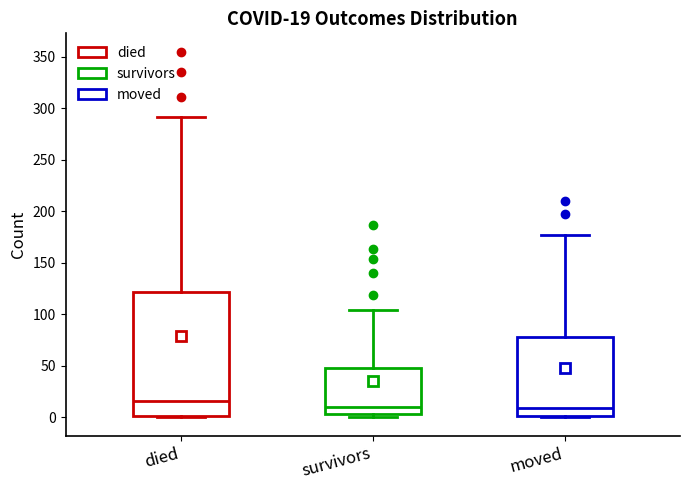

Comparing the boxes themselves (not the whiskers), which one is the tallest?

died